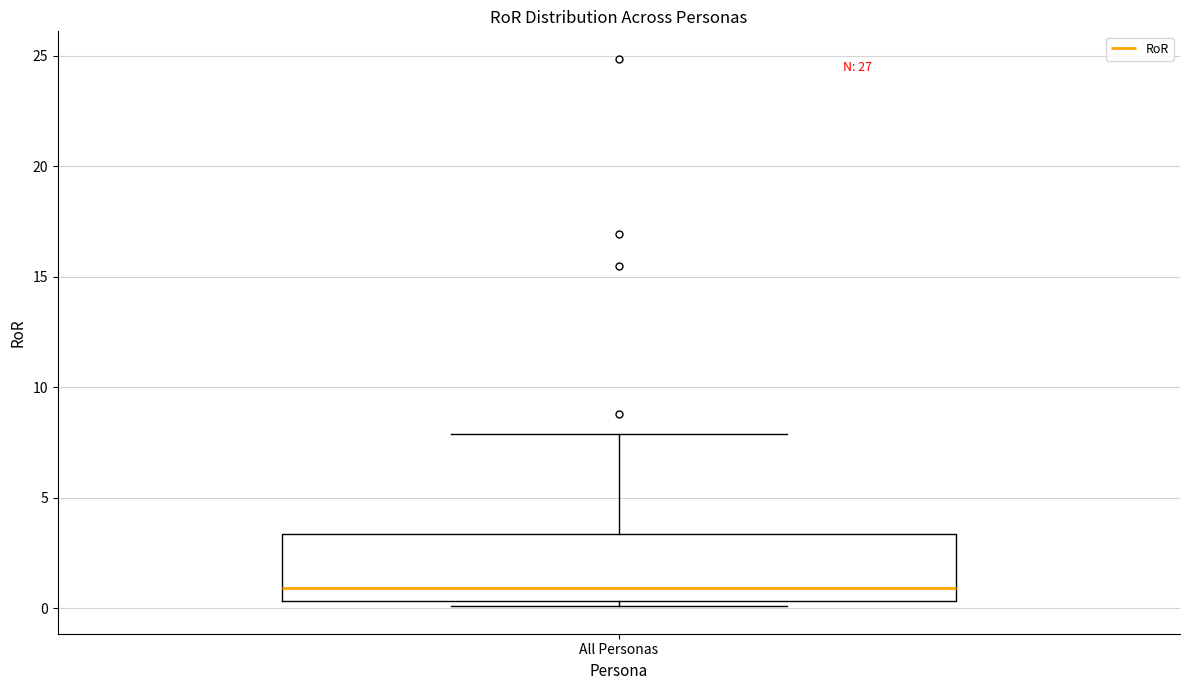

Where is the lower edge of the box for All Personas on the y-axis? The values are not printed on the chart, so give them approximately, as read against the axis.

0.5